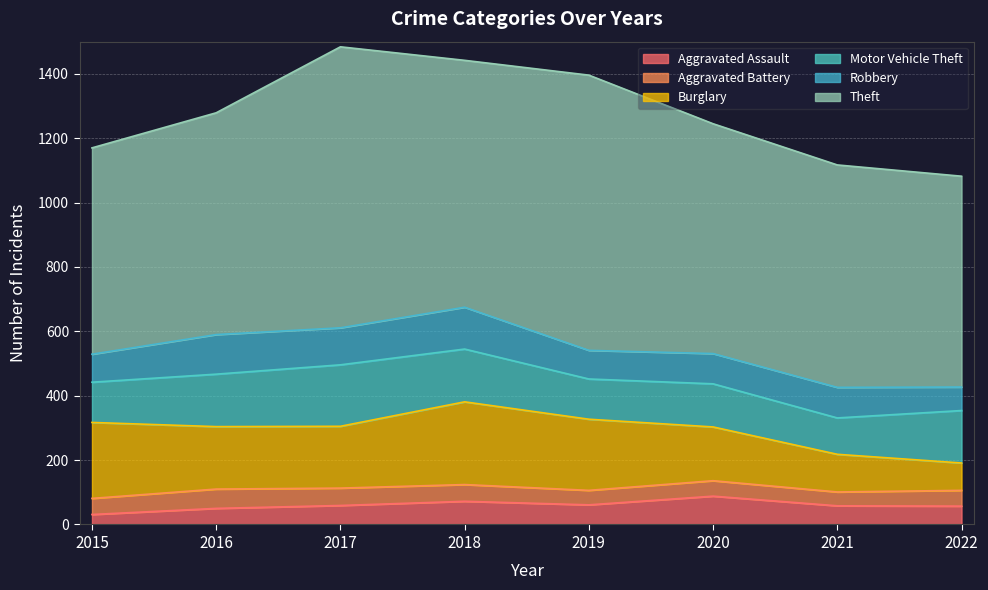

Which category has the highest value in the Aggravated Assault series?

2020